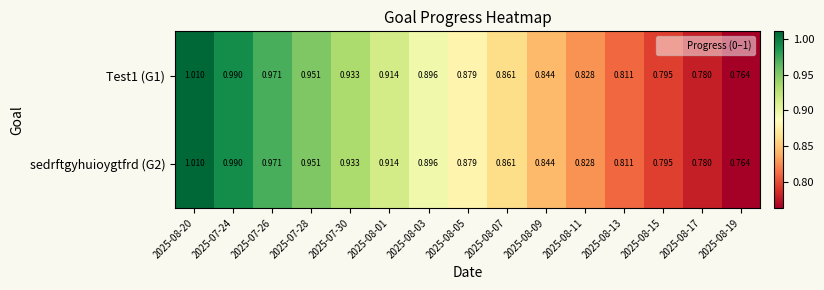

Is the value of Test1 (G1) at 2025-08-03 greater than the value of sedrftgyhuioygtfrd (G2) at 2025-08-15?

Yes